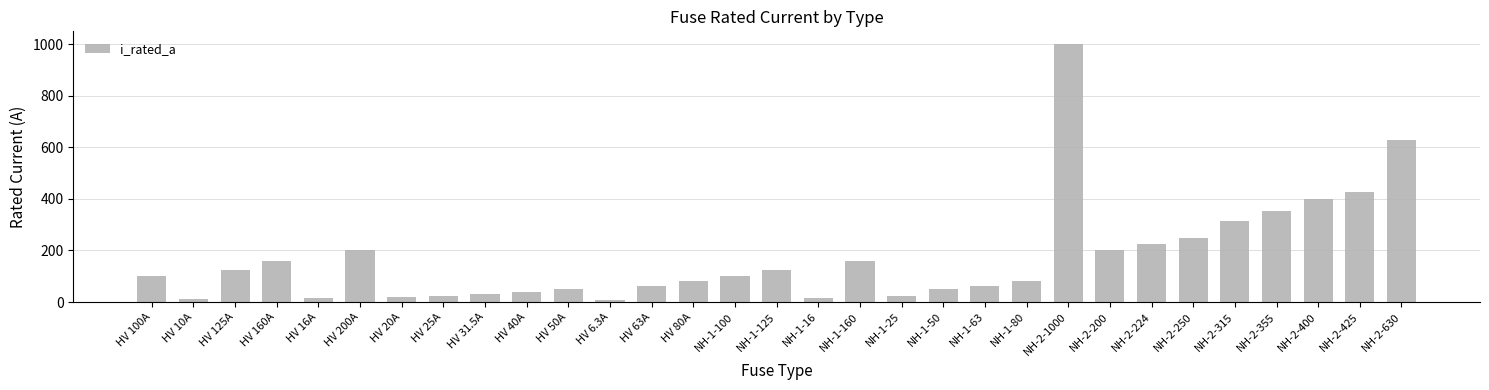

What is the label of the 11th bar from the right?

NH-1-63